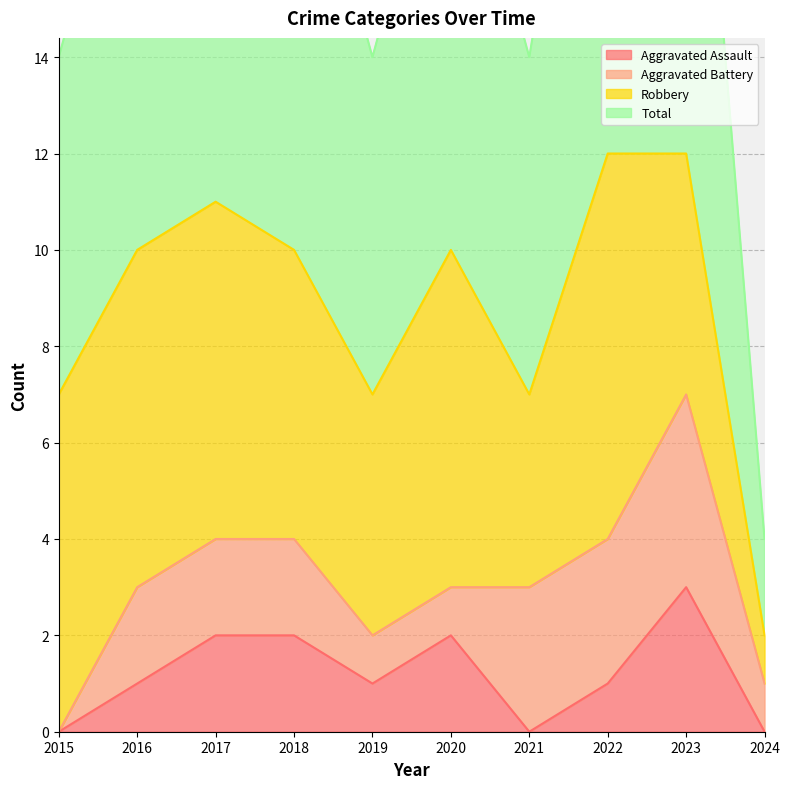

True or false: Total and Aggravated Assault cross at least once.

False